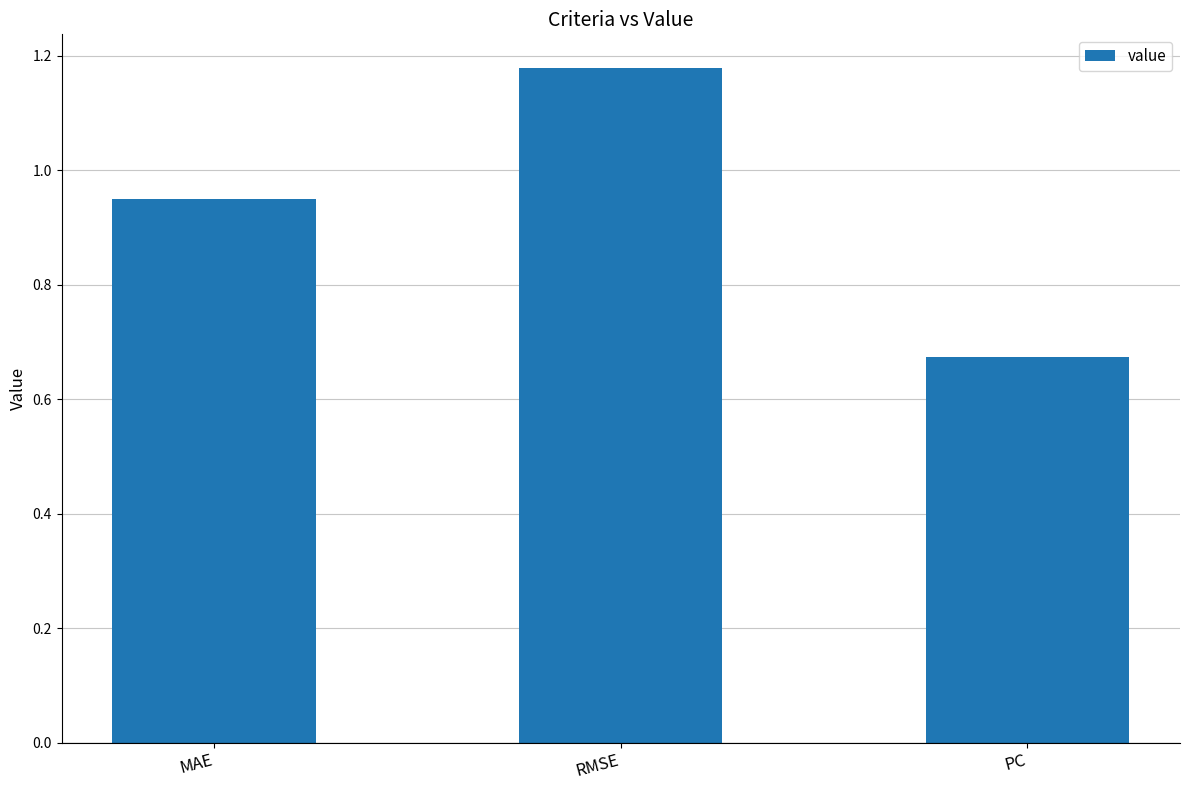

How many data points does each series have?

3